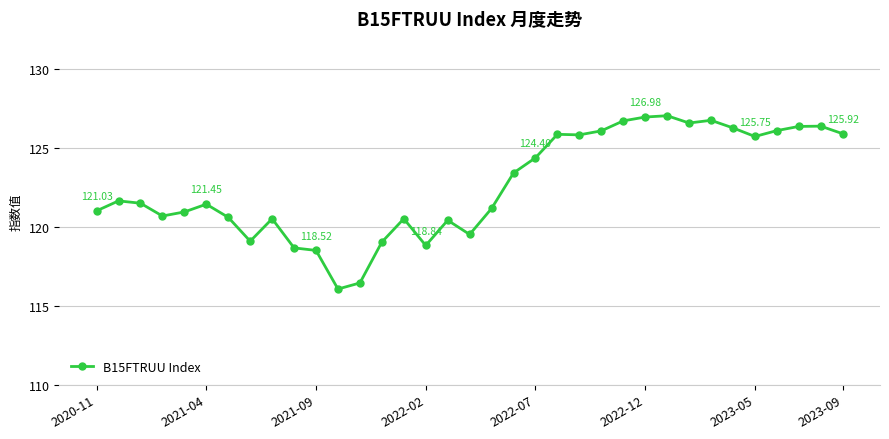

What is the difference between the maximum and minimum values?

11.0